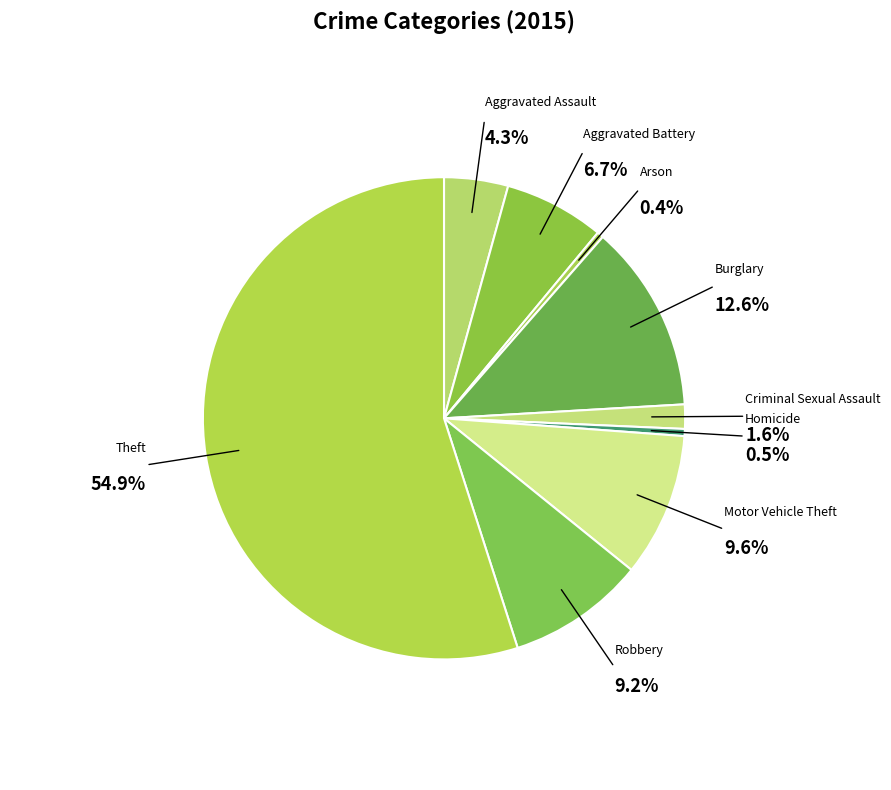

Is it true that Burglary is 26% of the pie?

False